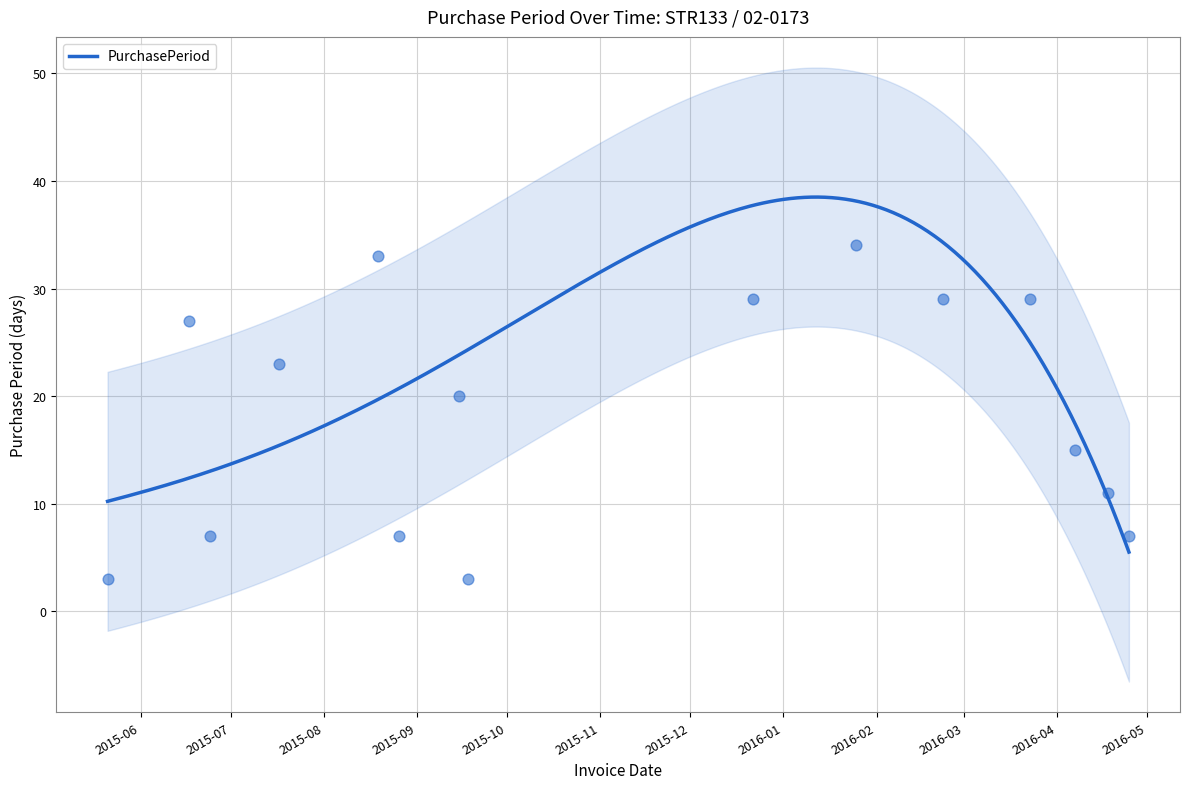

What is the change in value from 2015-08-19 to 2015-12-22?

-4